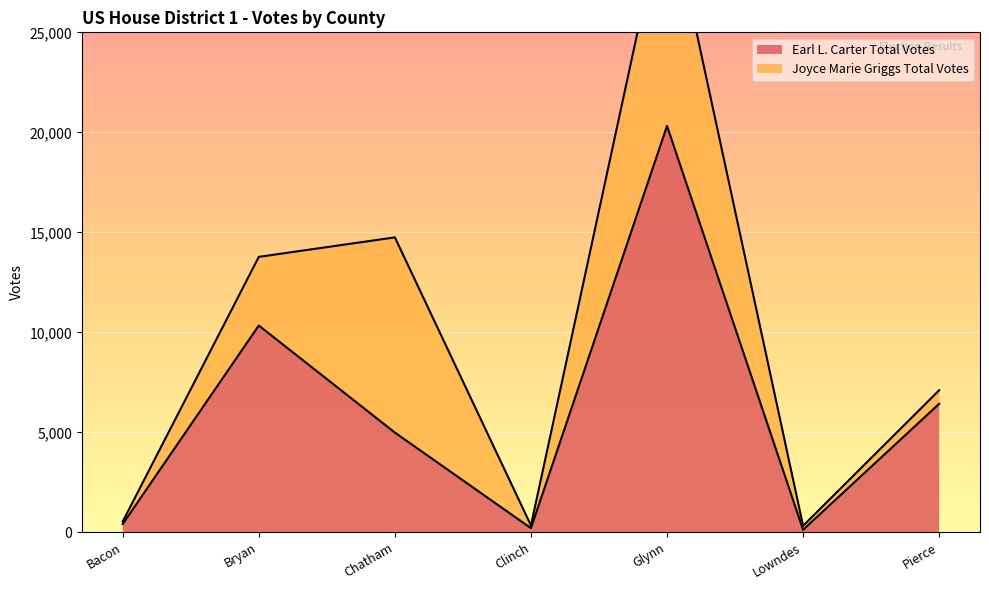

True or false: Earl L. Carter Total Votes has a value of 4045 at Bryan.

False